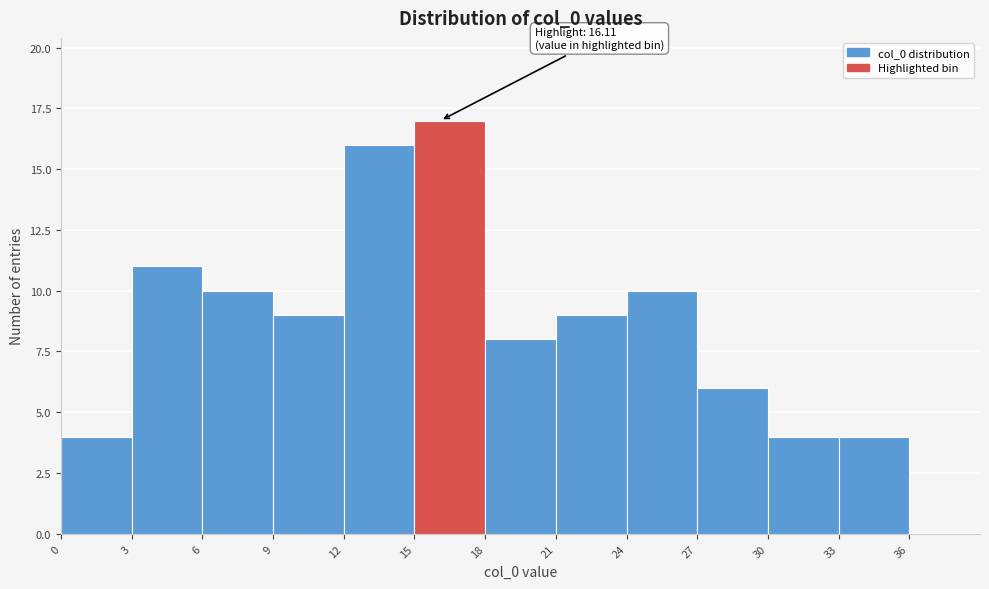

Which range on the x-axis has the tallest bar?

15 to 18